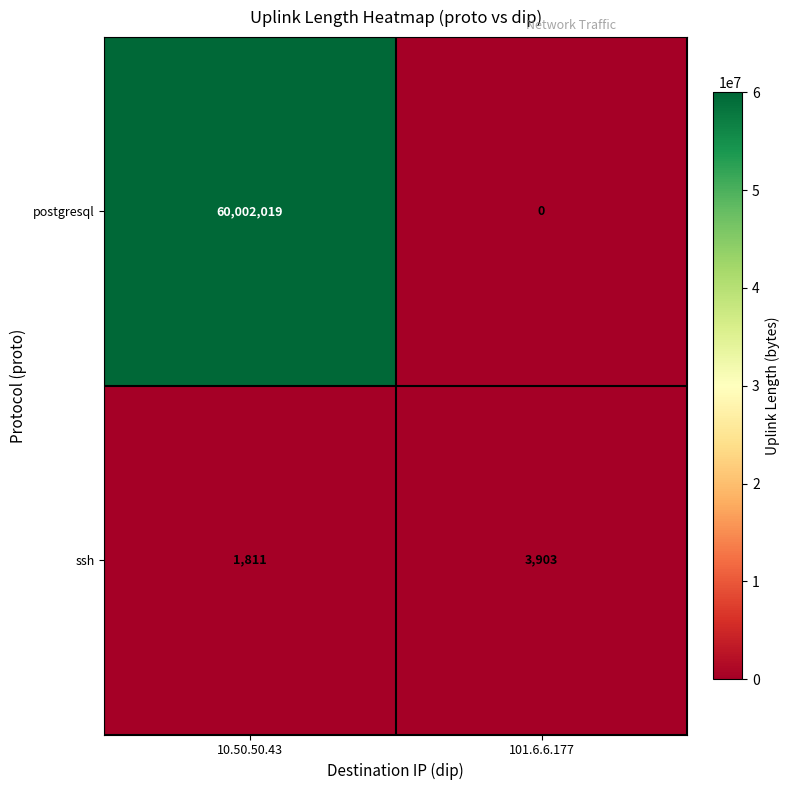

Reading right to left, what are all the values shown in this chart?

postgresql: 101.6.6.177=0	10.50.50.43=60002019
ssh: 101.6.6.177=3903	10.50.50.43=1811